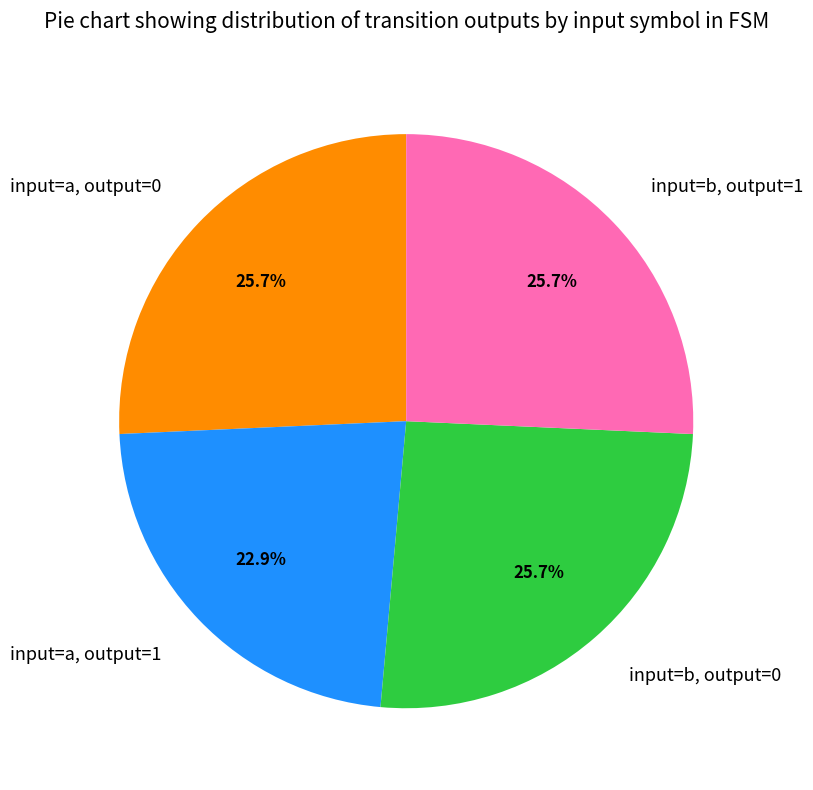

What is the total percentage of input=a, output=1 and input=b, output=1?

48.6%